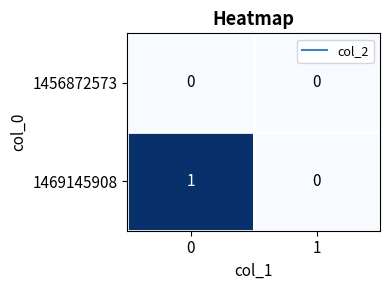

Rank the series by their average value, from highest to lowest.

1469145908, 1456872573